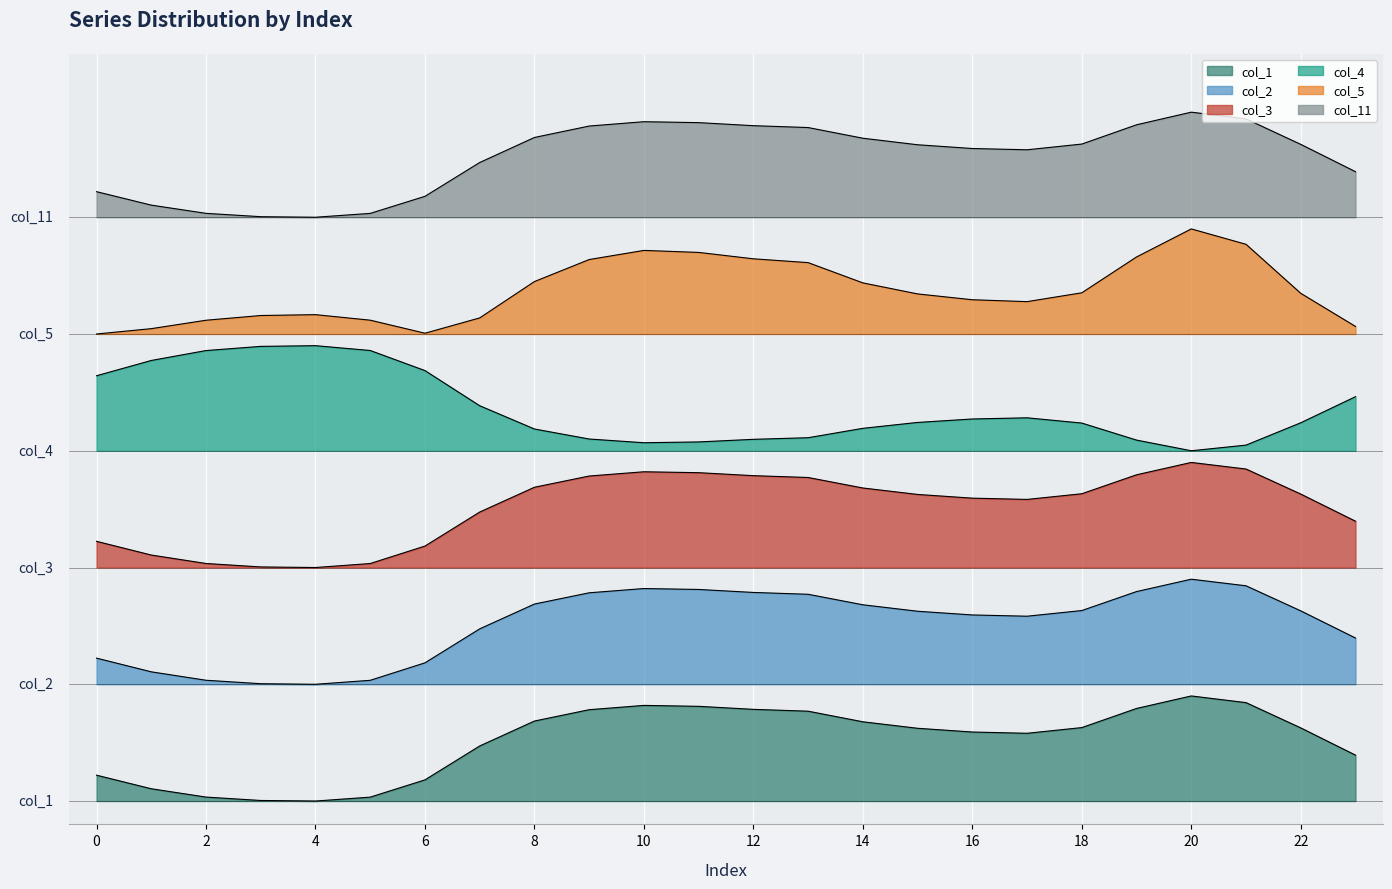

How many interior local valleys does the col_4 series have?

2